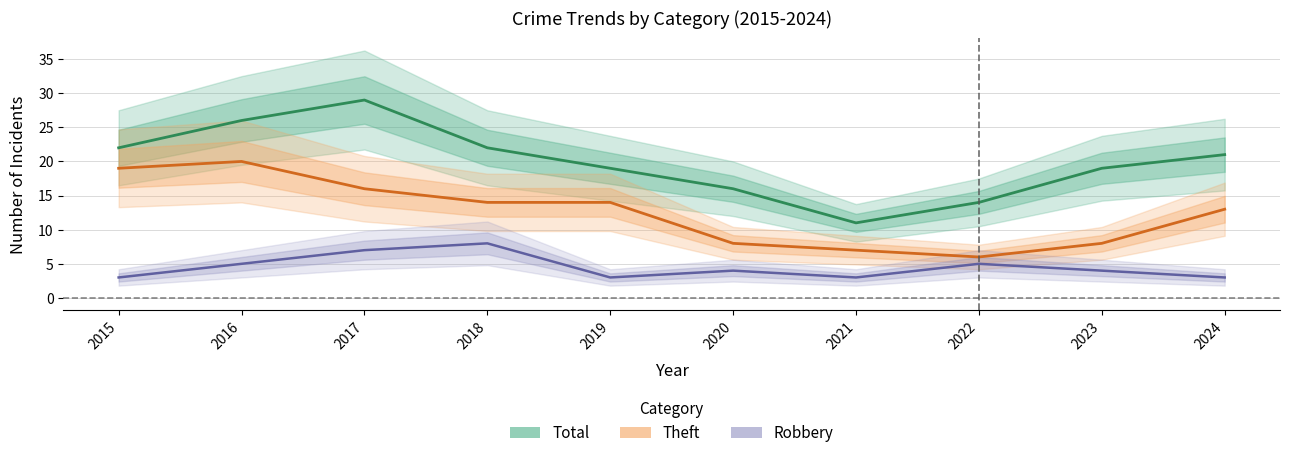

Which category has the lowest value across all series?

2015